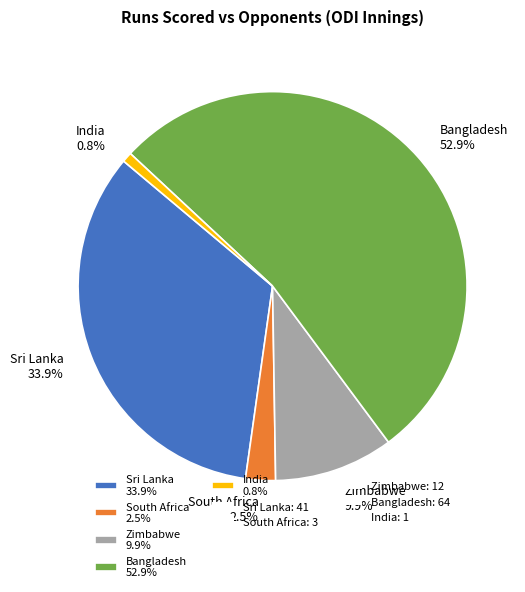

Rank the categories by value from lowest to highest.

India 0.8%, South Africa 2.5%, Zimbabwe 9.9%, Sri Lanka 33.9%, Bangladesh 52.9%